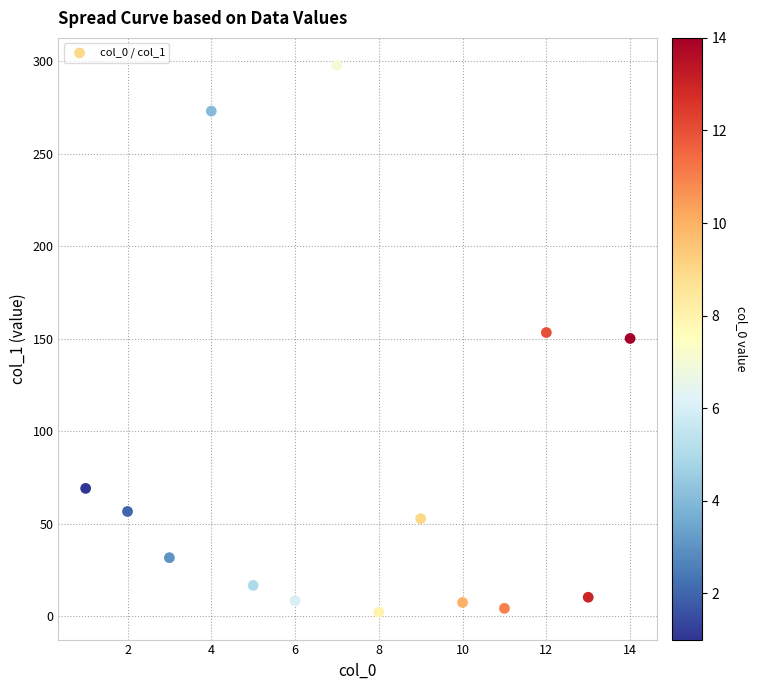

What is the range of Y values (max minus min)?

295.9